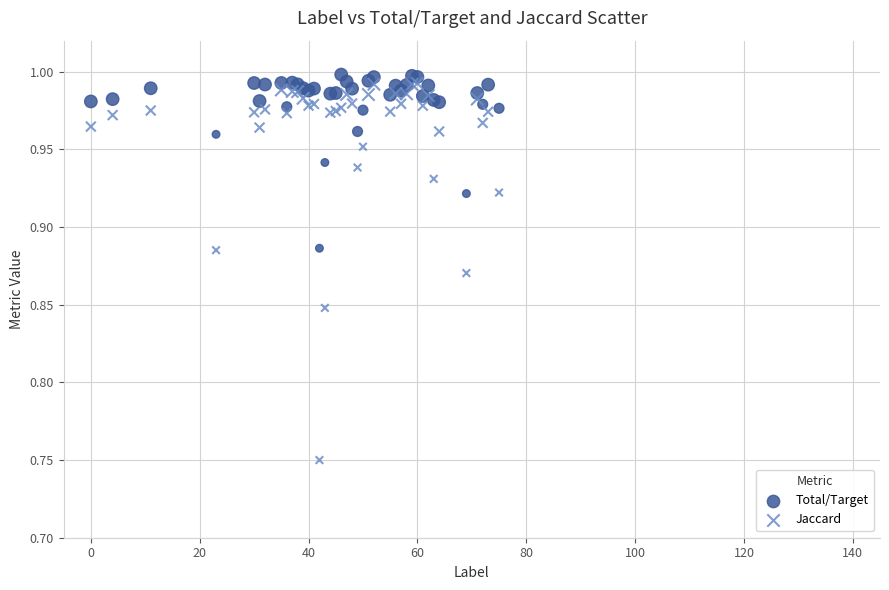

What is the X range (max minus min) for the scatter plot?

75.0